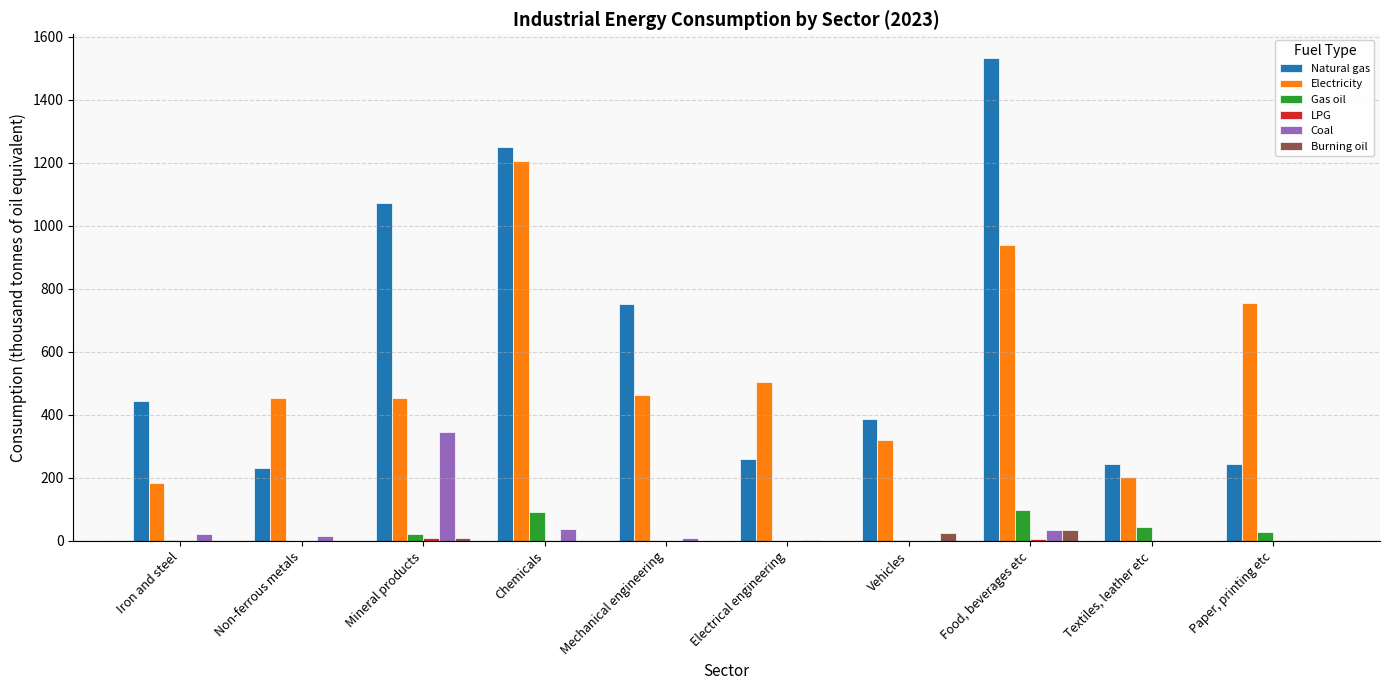

How many values in the Natural gas series exceed 443?

5